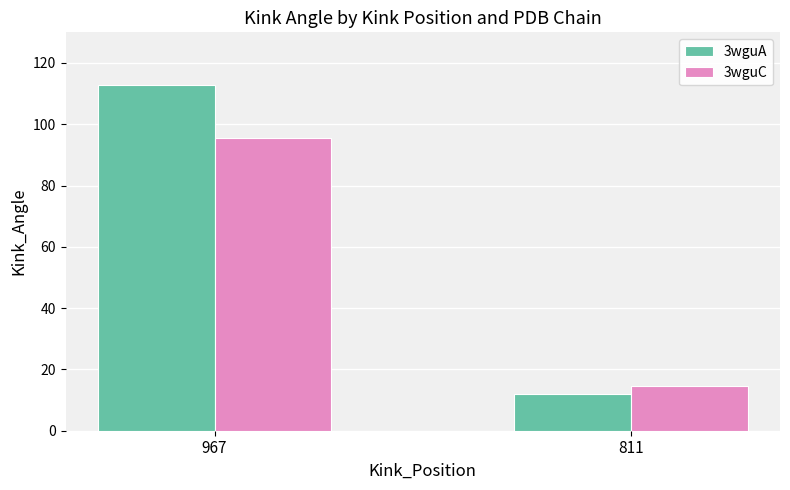

Rank the categories by 3wguC value from lowest to highest.

811, 967